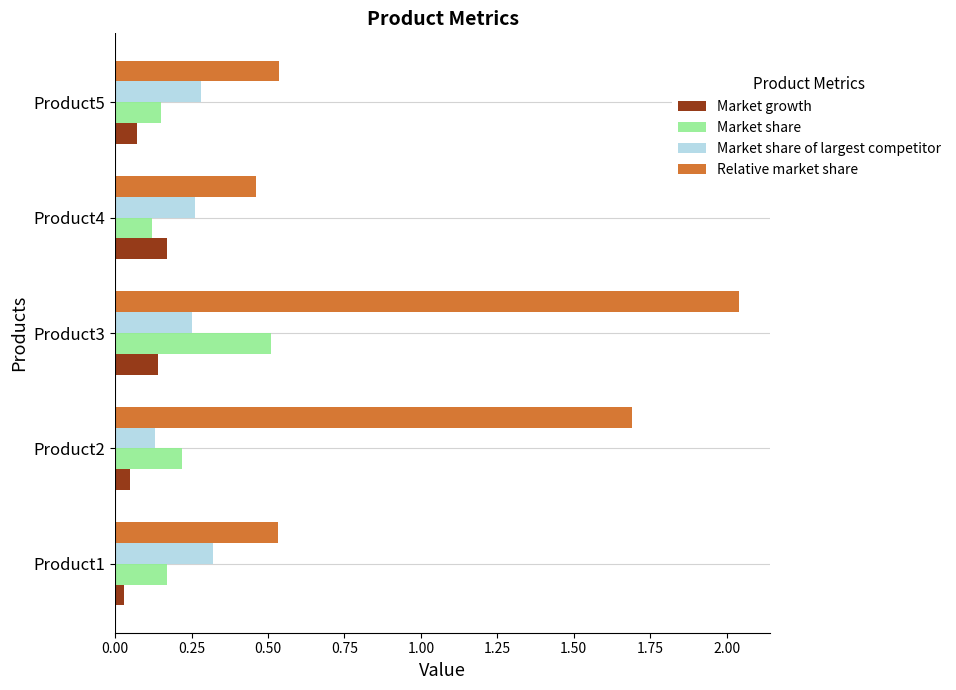

The value of Market share at Product1 is 0.2. True or false?

True